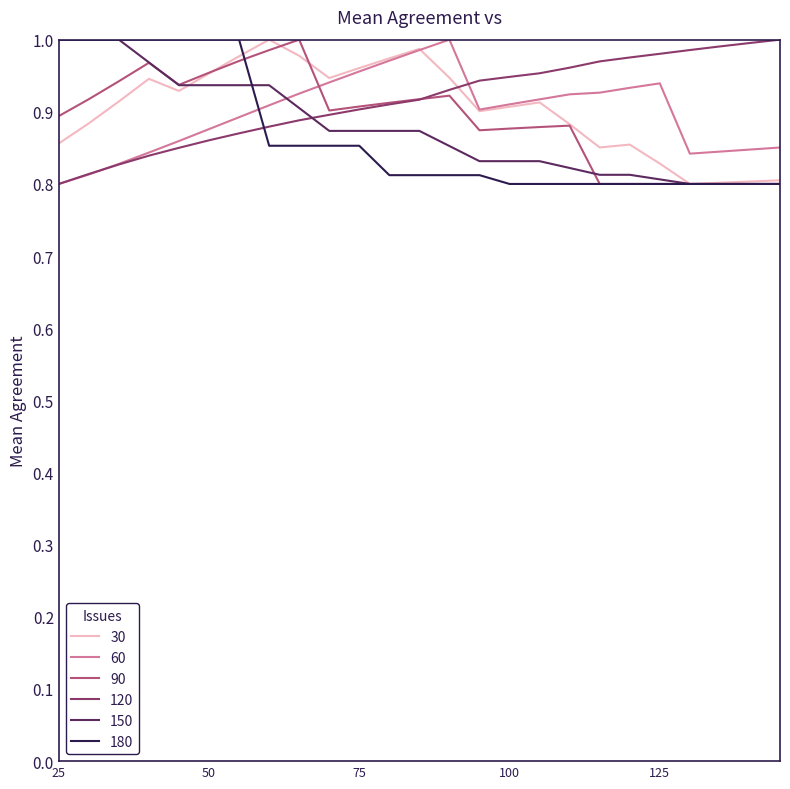

How many lines are shown in the chart?

6